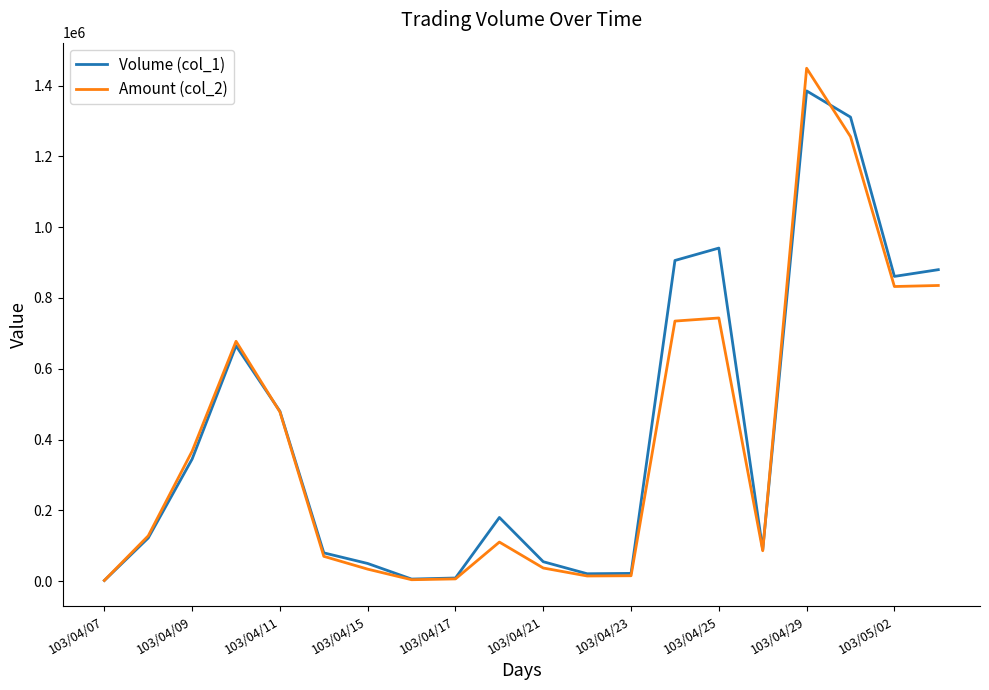

Which series has the largest range (max minus min)?

Amount (col_2)